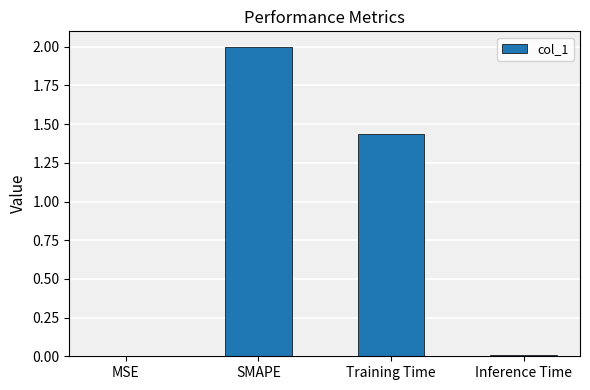

At which label is the value closest to 1?

Training Time